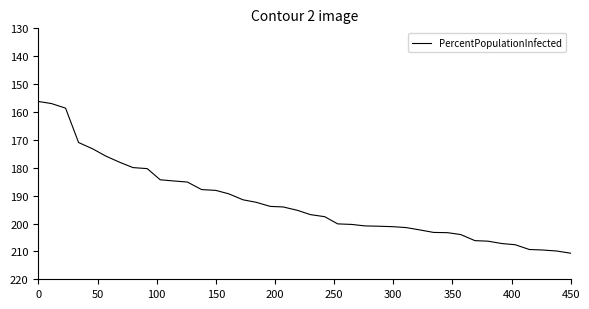

What is the greatest value displayed?

210.7